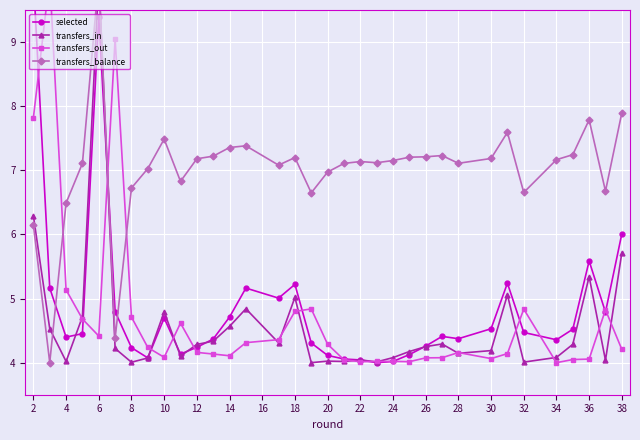

How many times do selected and transfers_out cross each other?

14